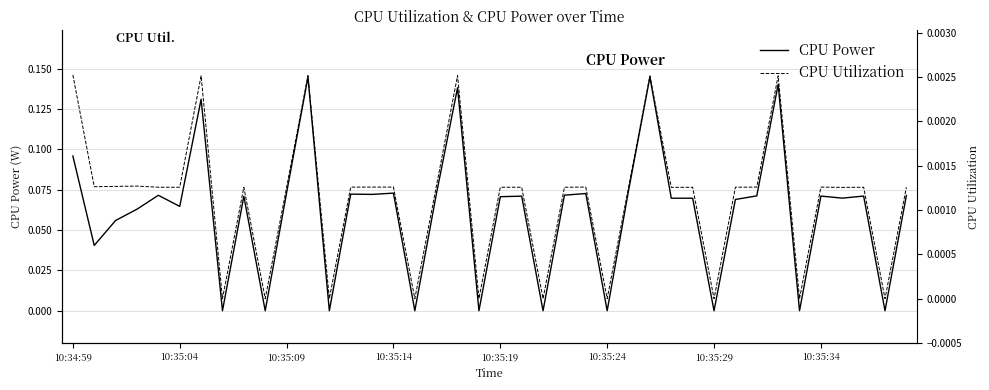

The CPU Power series shows 0.1 at 24. True or false?

False